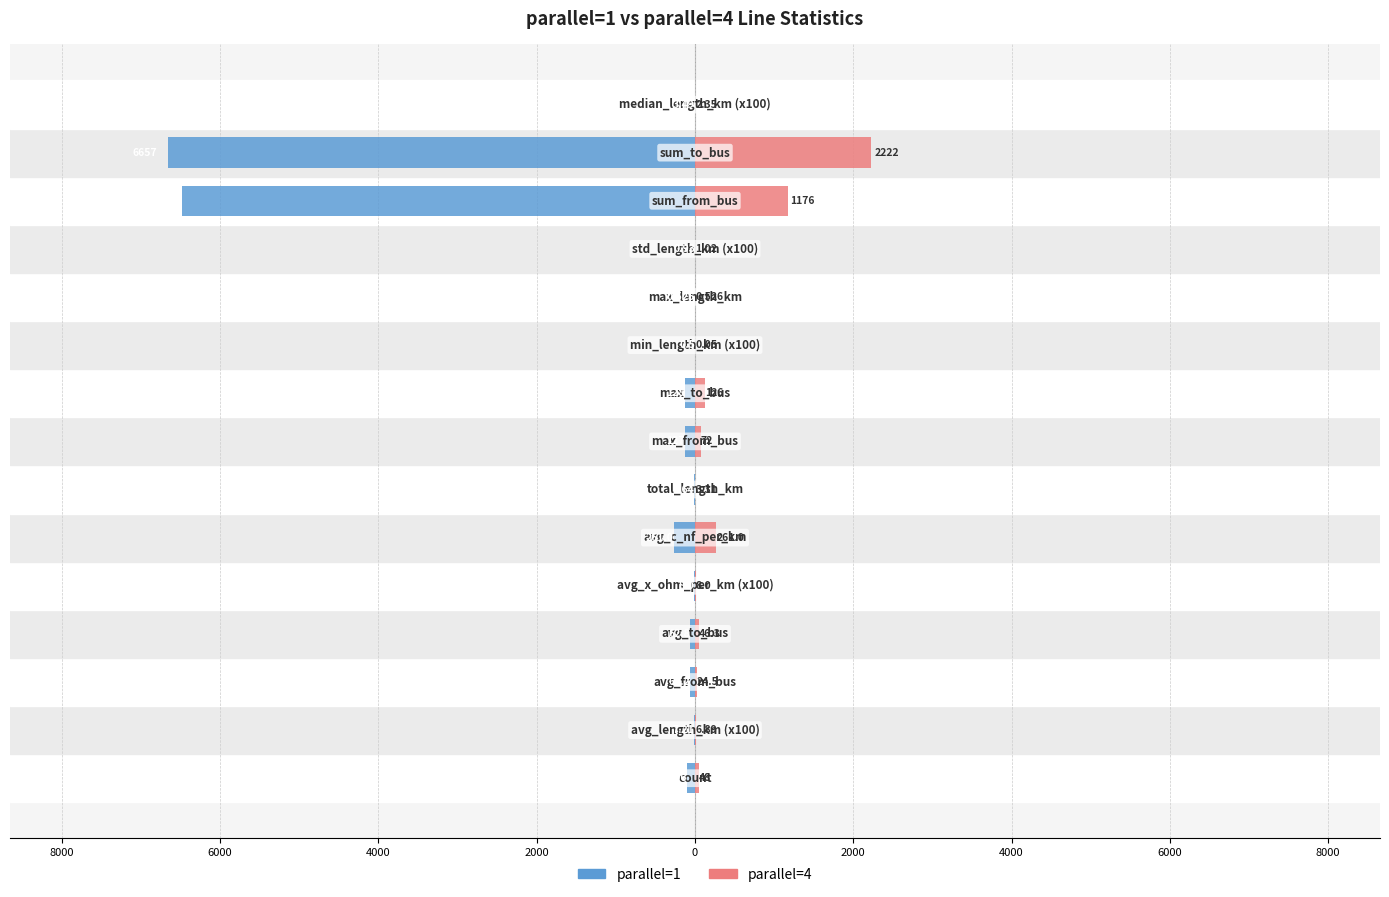

Which series has the largest range (max minus min)?

parallel=1